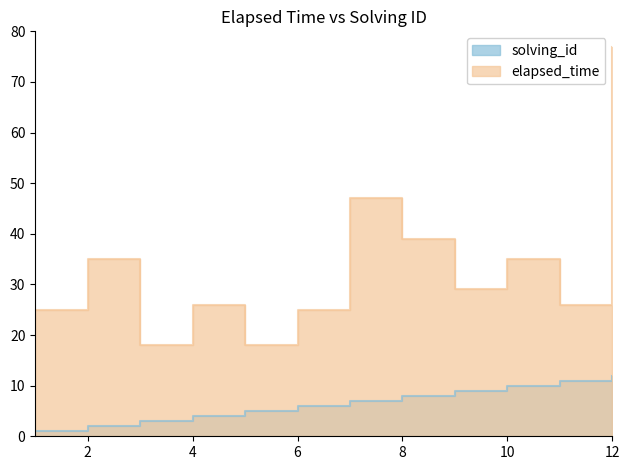

Reading left to right, transcribe all the data shown in this chart.

solving_id: 1	2	3	4	5	6	7	8	9	10	11	12
elapsed_time: 25	35	18	26	18	25	47	39	29	35	26	77